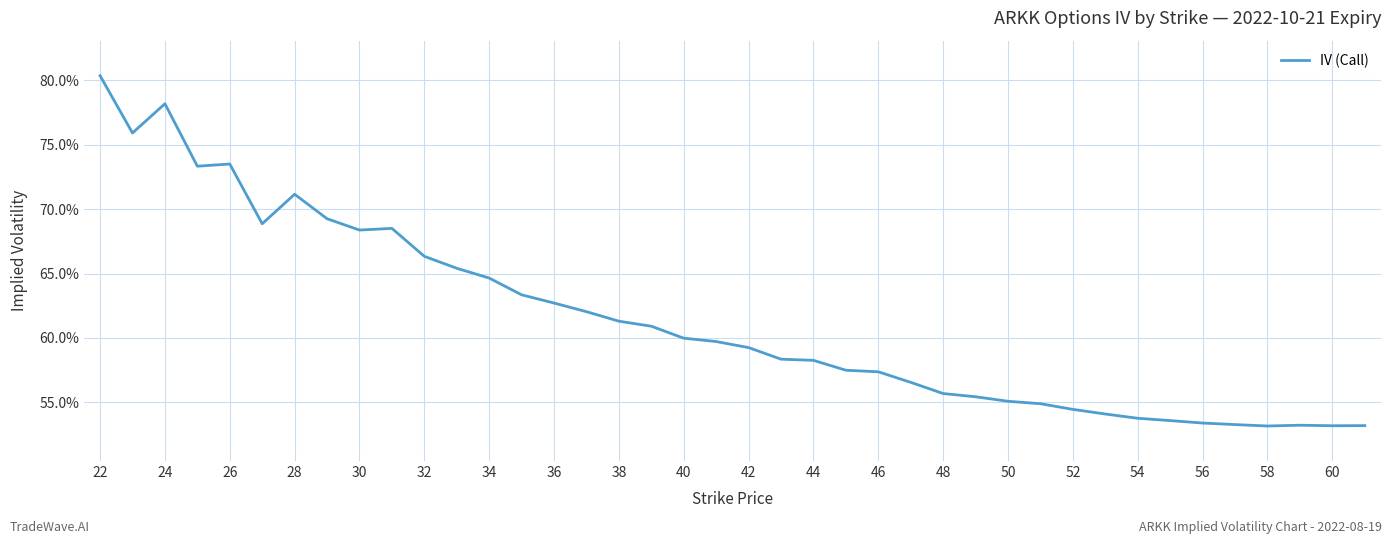

Does the chart have visible grid lines?

Yes